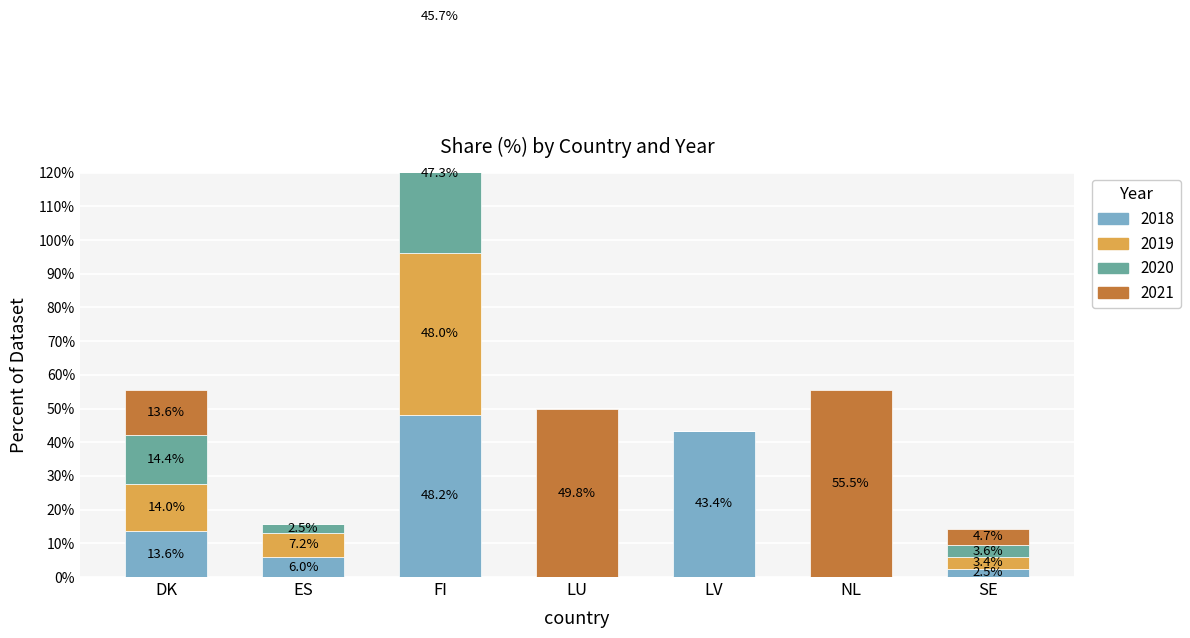

How many groups of bars are there?

7